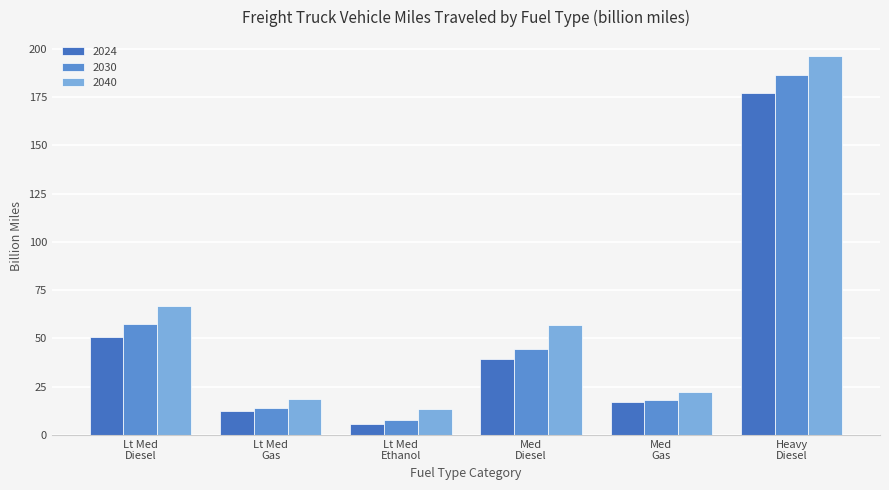

What are all the series names shown in the legend?

2024, 2030, 2040